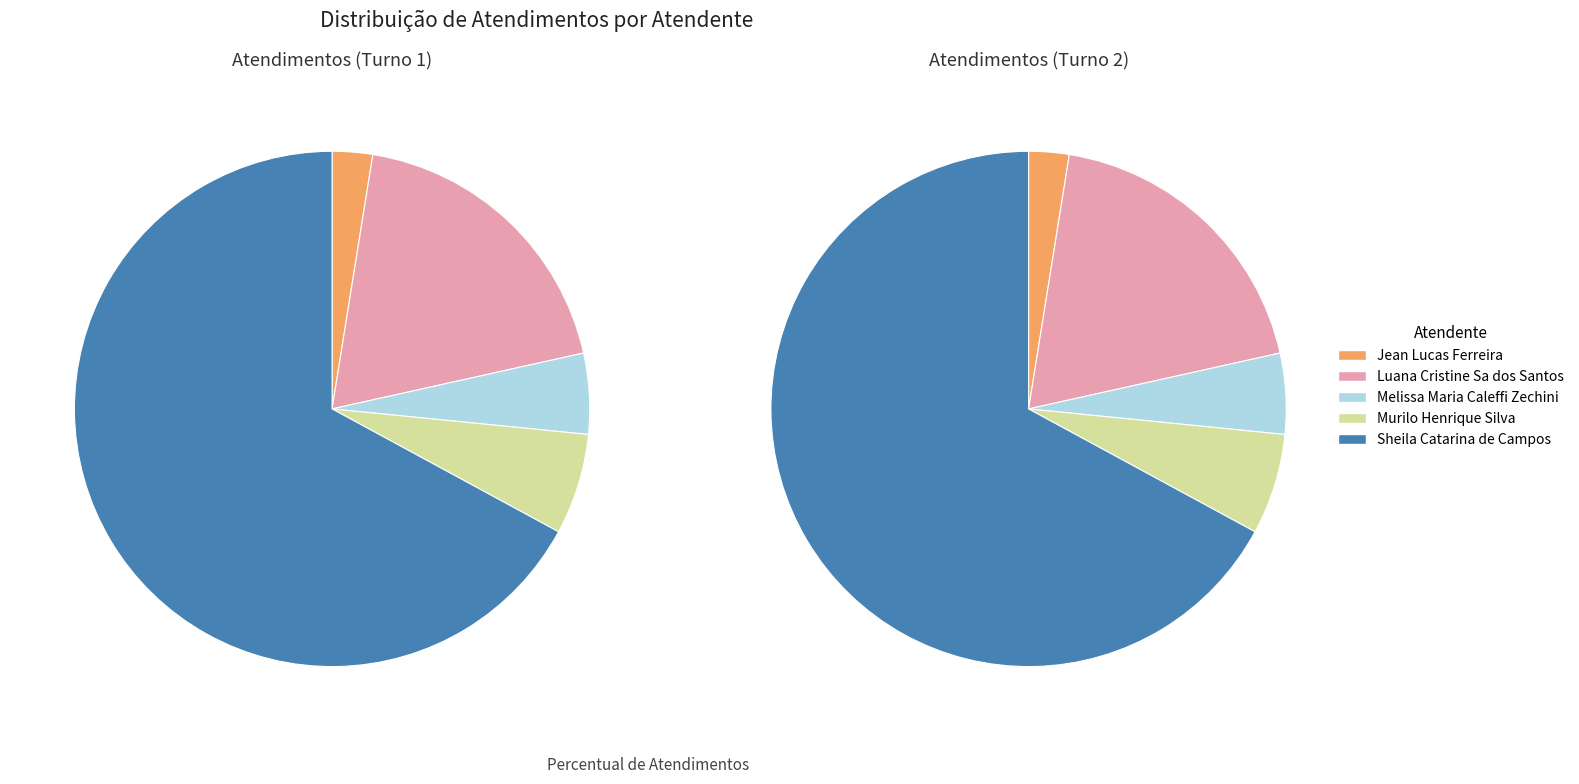

Which slice is the largest?

Sheila Catarina de Campos